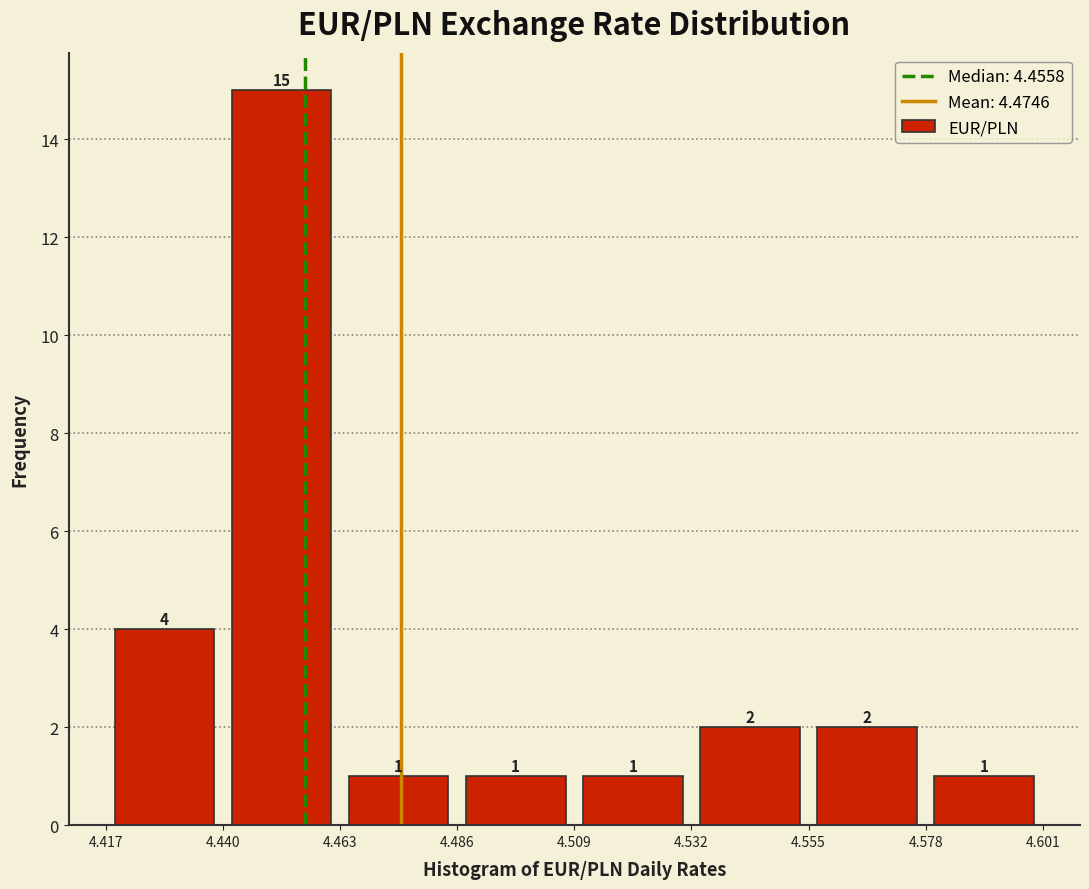

Reading left to right, transcribe this chart: for each bar, give the range it covers on the x-axis and its height.

4.417 to 4.440: 4
4.440 to 4.463: 15
4.463 to 4.486: 1
4.486 to 4.509: 1
4.509 to 4.532: 1
4.532 to 4.555: 2
4.555 to 4.578: 2
4.578 to 4.601: 1